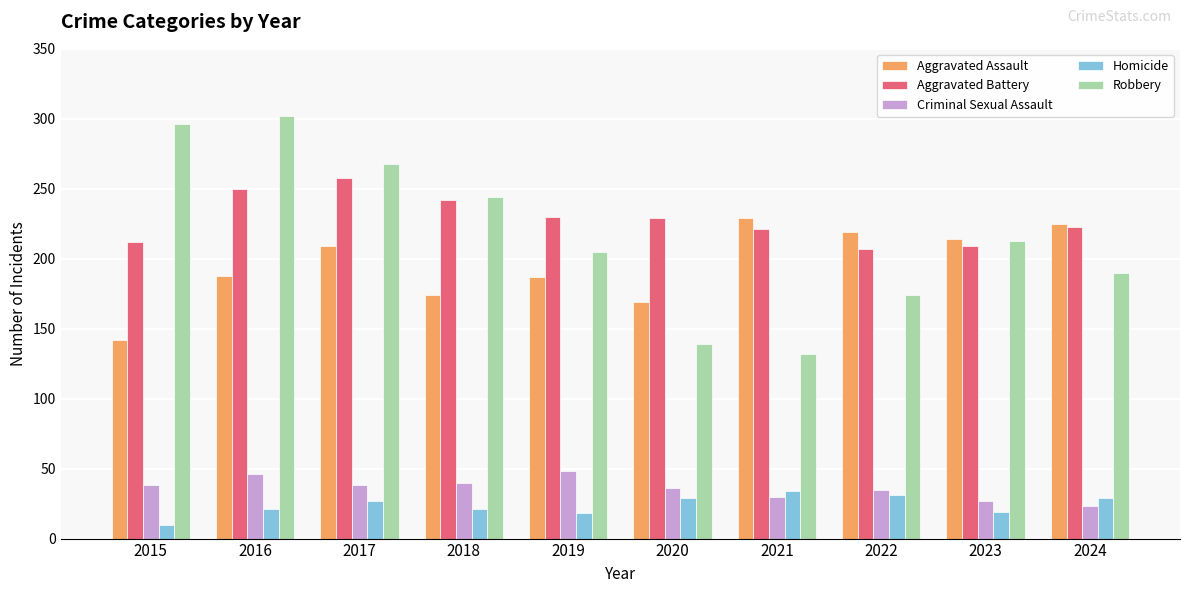

What is the maximum value shown in the chart?

302